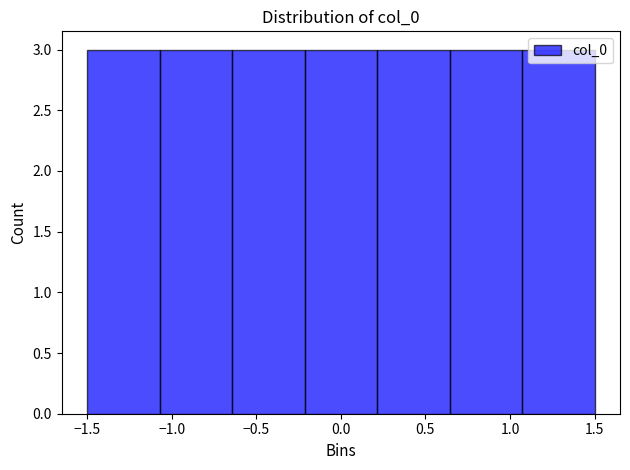

How tall is the bar that spans 0.20 to 0.65 on the x-axis? Neither the bar edges nor the heights are printed on the chart, so give them approximately, as read against the axes.

3